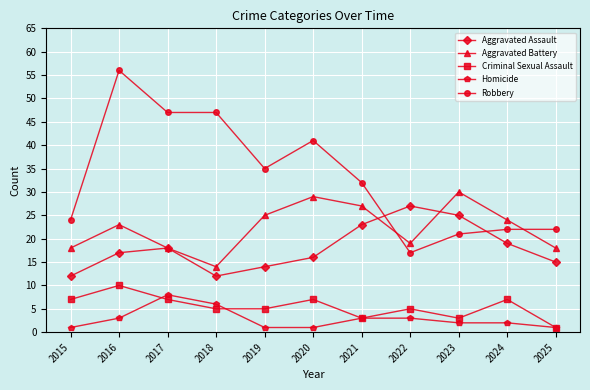

What is the difference between the second highest and second lowest values in the Criminal Sexual Assault series?

4